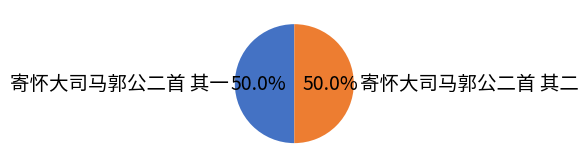

What is the ratio of the value at 寄怀大司马郭公二首 其二 to the value at 寄怀大司马郭公二首 其一?

1.0